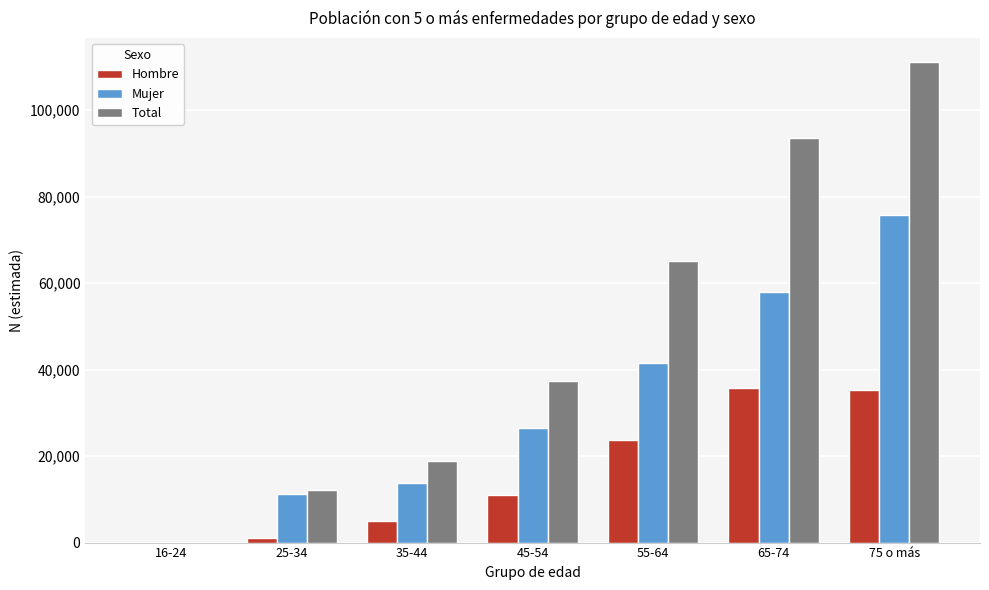

The value of Mujer at 35-44 is 13789. True or false?

True